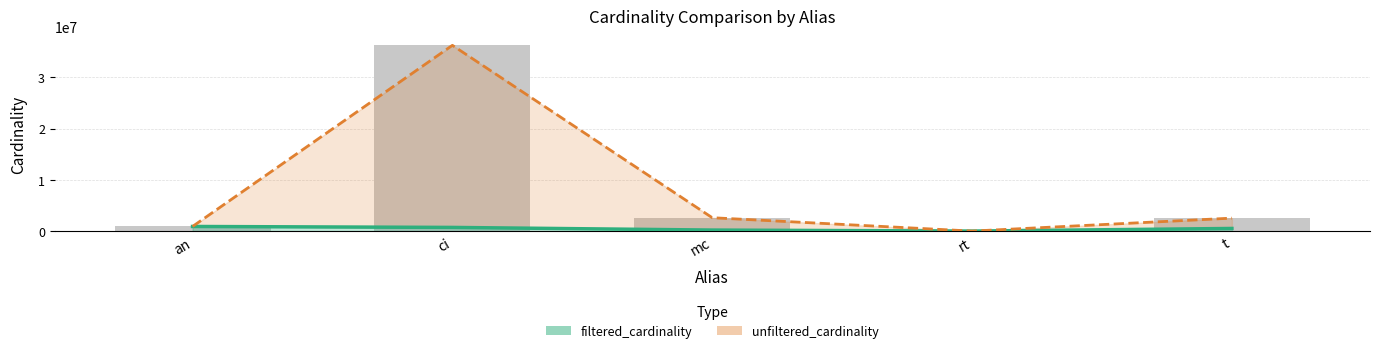

At which label does filtered_cardinality reach its minimum?

rt